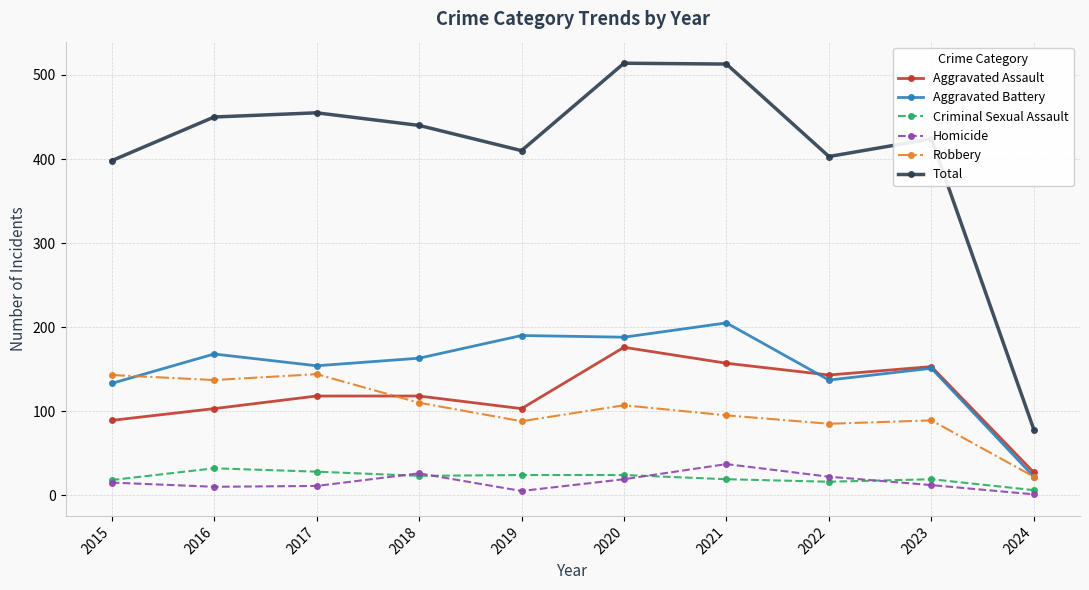

True or false: Homicide has more than 0 interior local peaks.

True